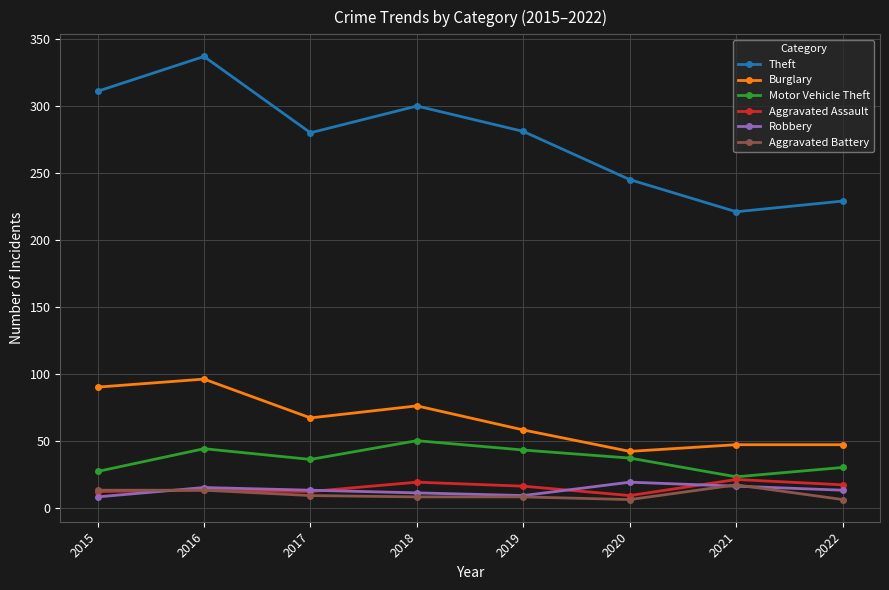

At how many categories does at least one series exceed 28?

8